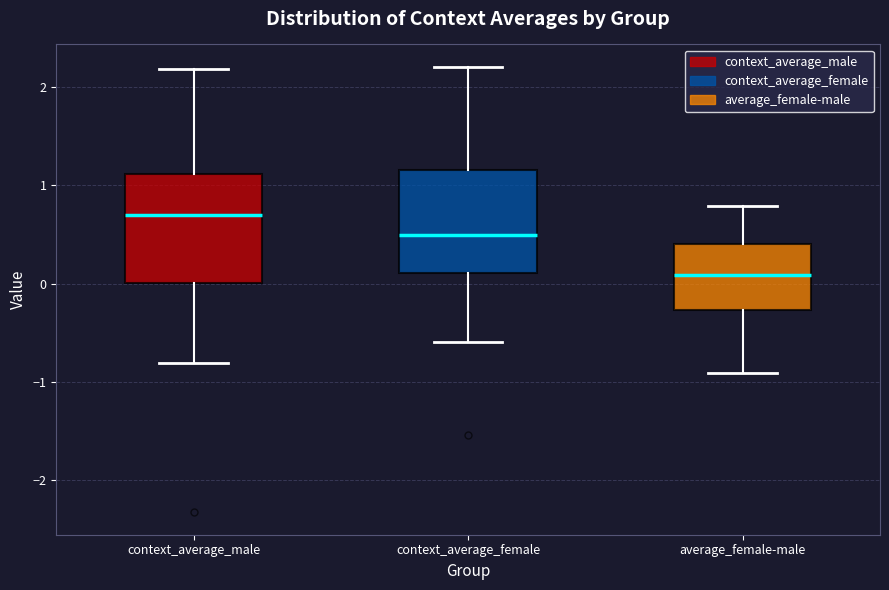

Reading left to right, transcribe this box plot: for each box, give where its median line is, the range the box spans, and where its two whiskers end, as read against the y-axis. The values are not printed on the chart, so give them approximately, as read against the axis.

context_average_male: median 0.7, box 0.0 to 1.1, whiskers -0.8 to 2.2
context_average_female: median 0.5, box 0.1 to 1.2, whiskers -0.6 to 2.2
average_female-male: median 0.1, box -0.3 to 0.4, whiskers -0.9 to 0.8